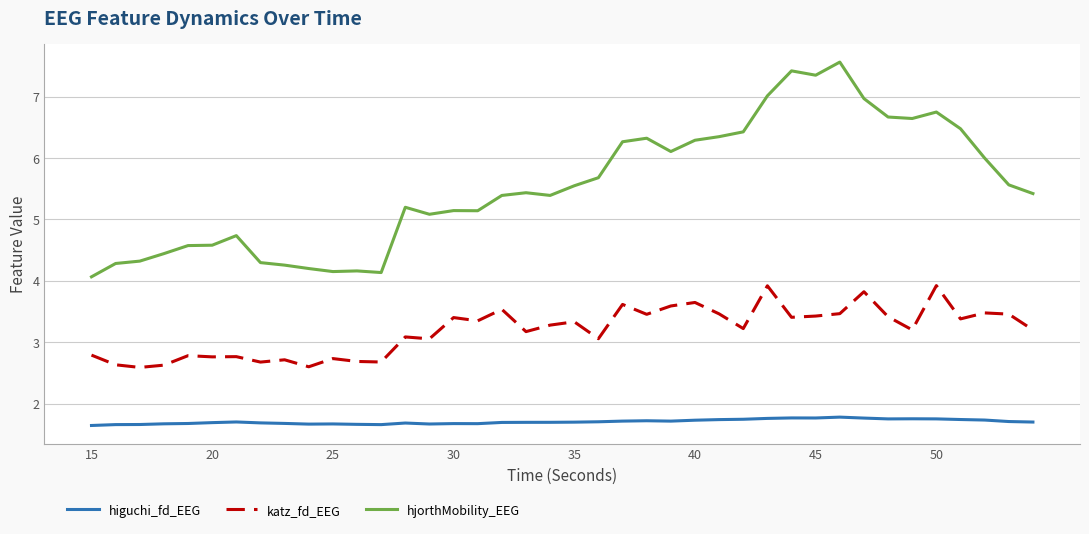

How many higuchi_fd_EEG values are between 1 and 2?

40